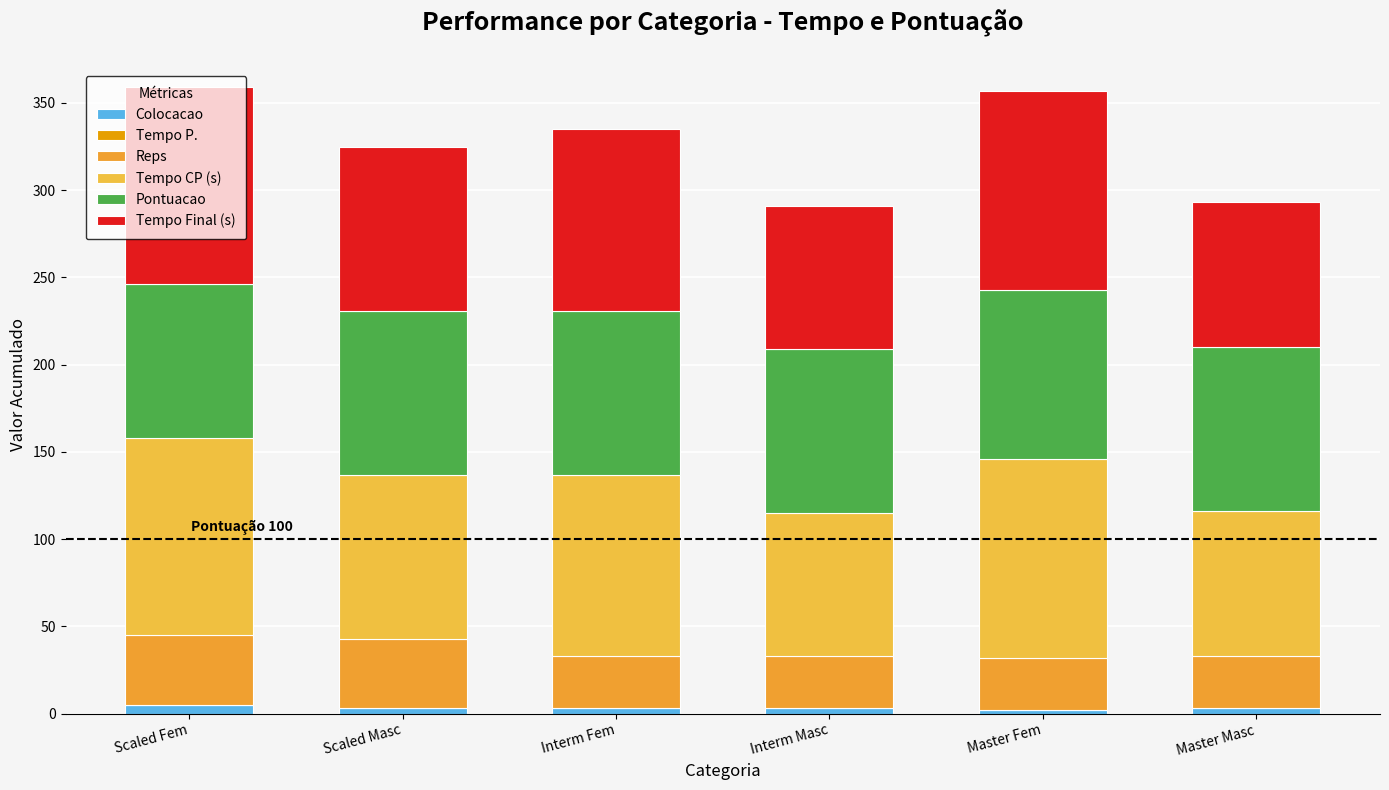

How many bars are there in total?

6